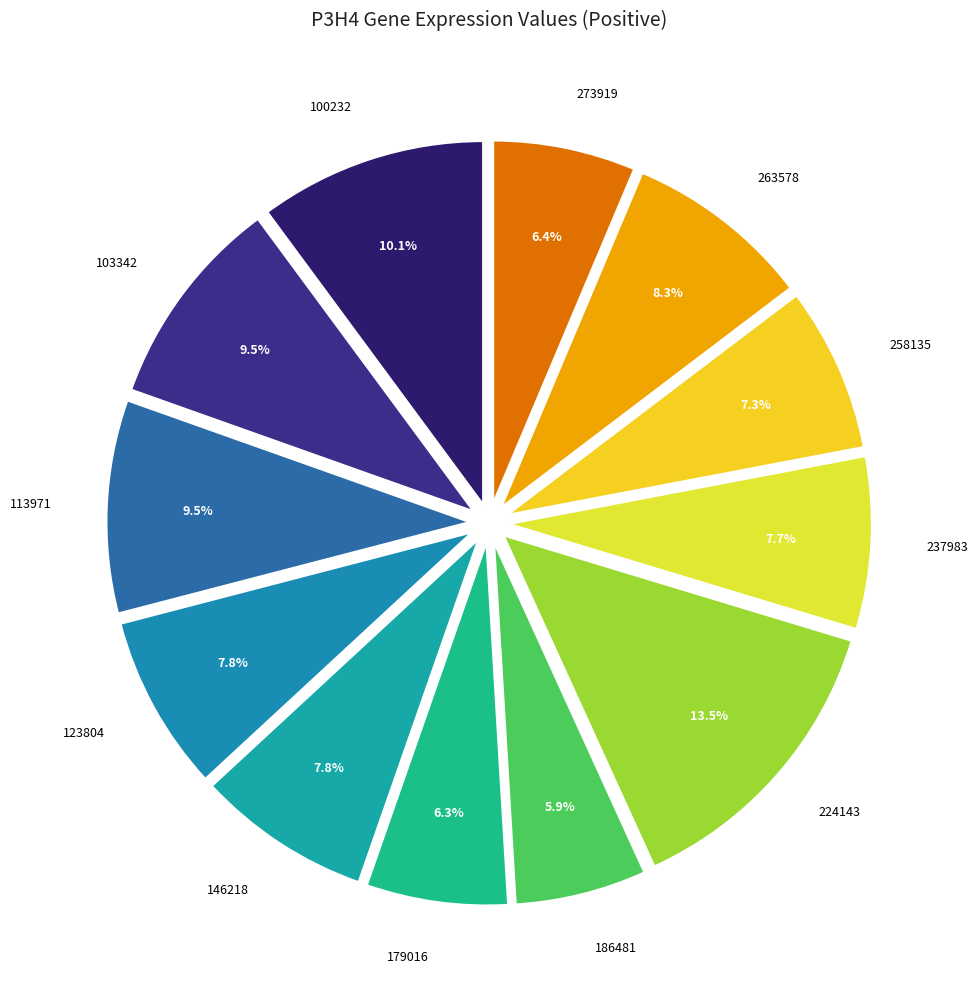

To the nearest percent, what is the difference between the 100232 and 186481 slice percentages?

4%